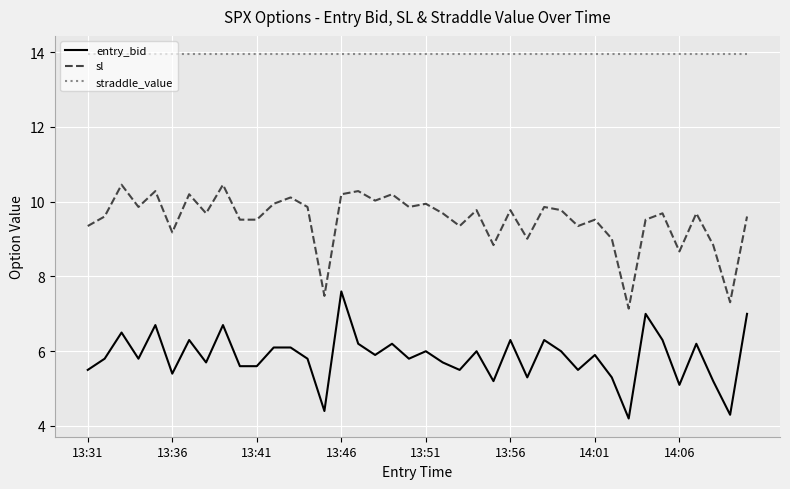

What is the smallest value displayed?

4.2